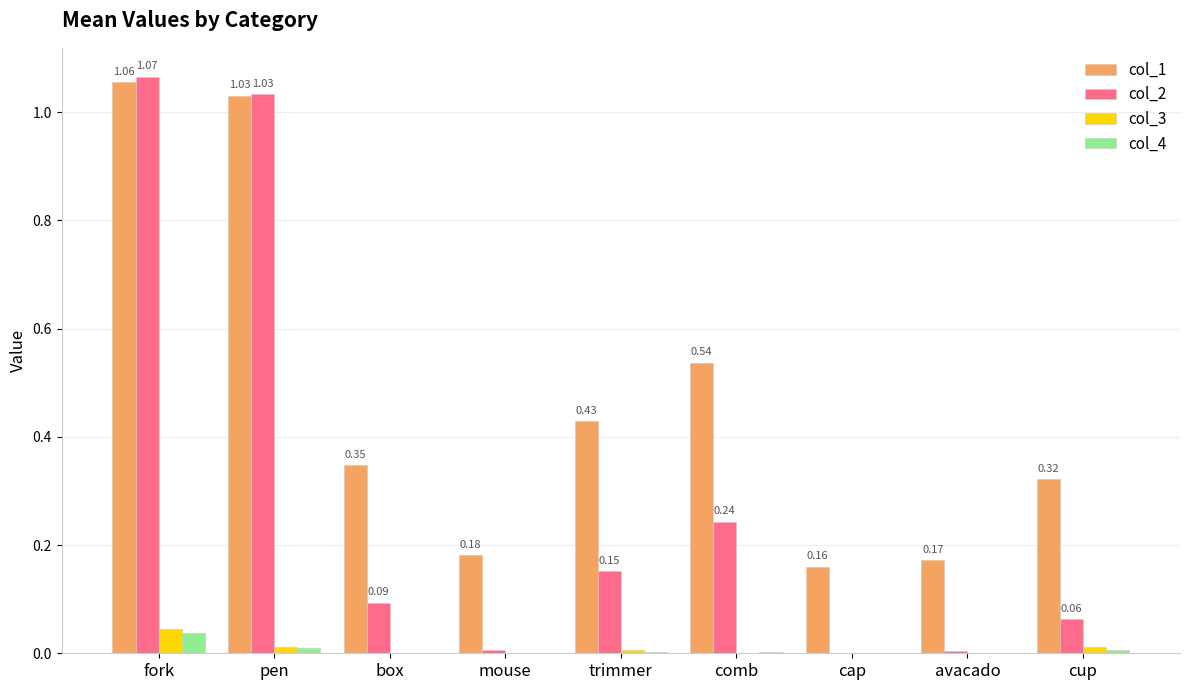

Are the bars horizontal?

No